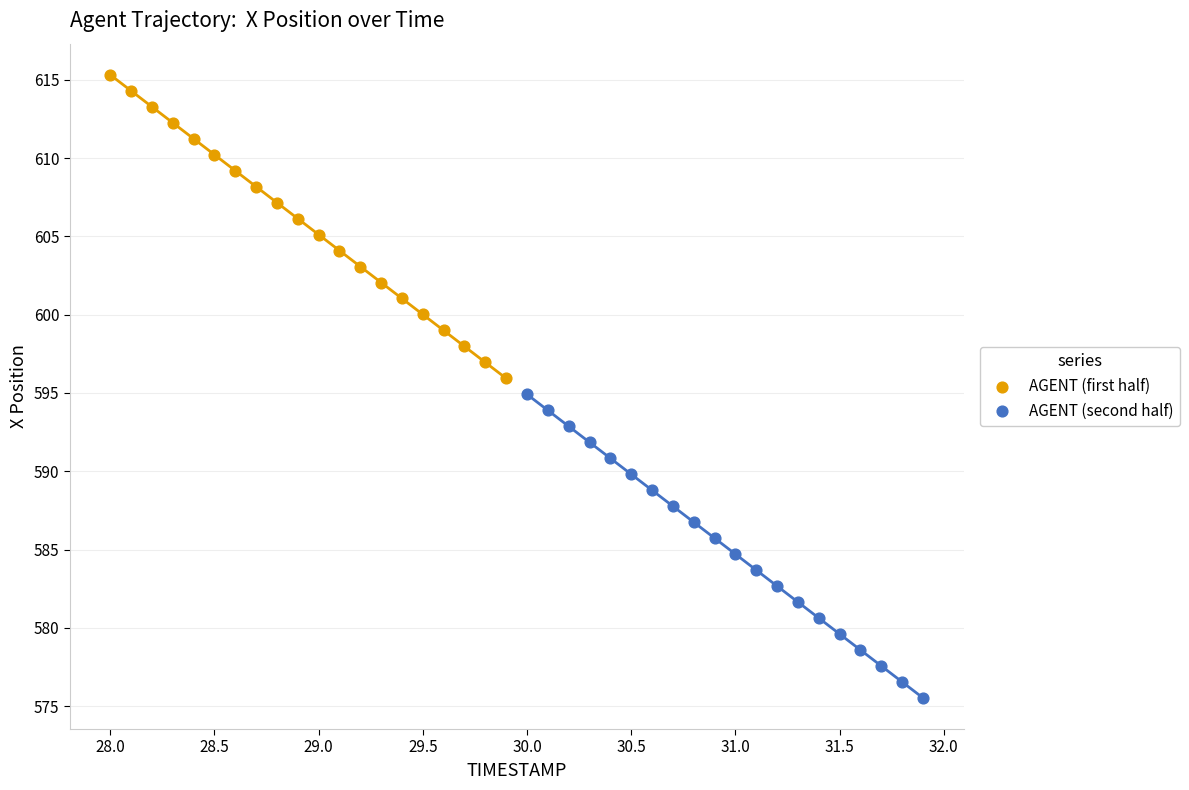

Which series has the largest Y range (max minus min)?

AGENT (first half)